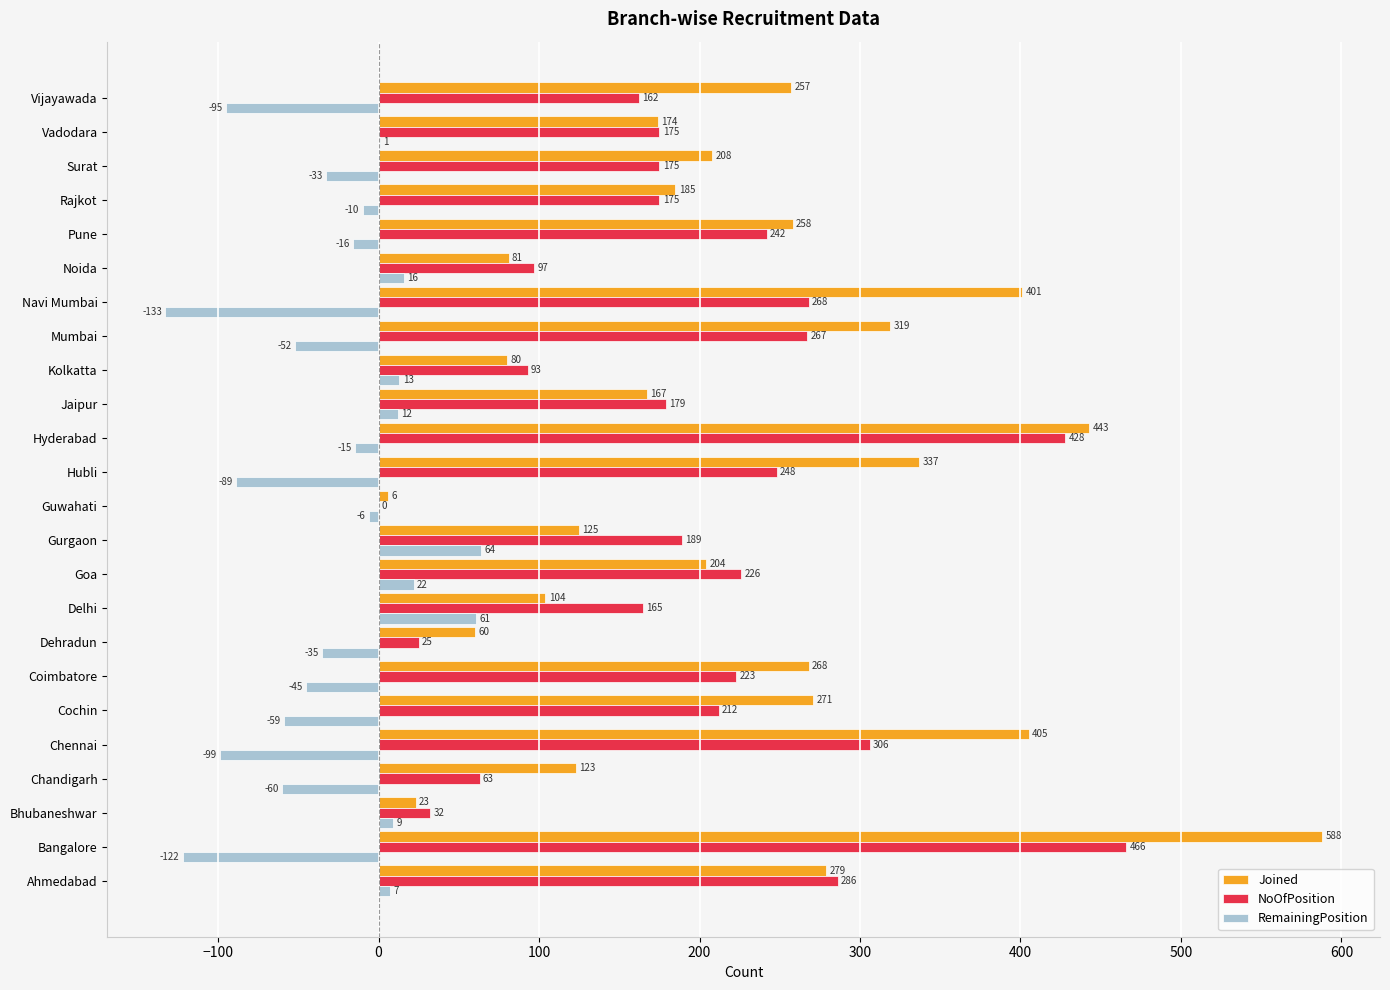

What is the sum of the RemainingPosition values at Chennai and Hyderabad?

-114